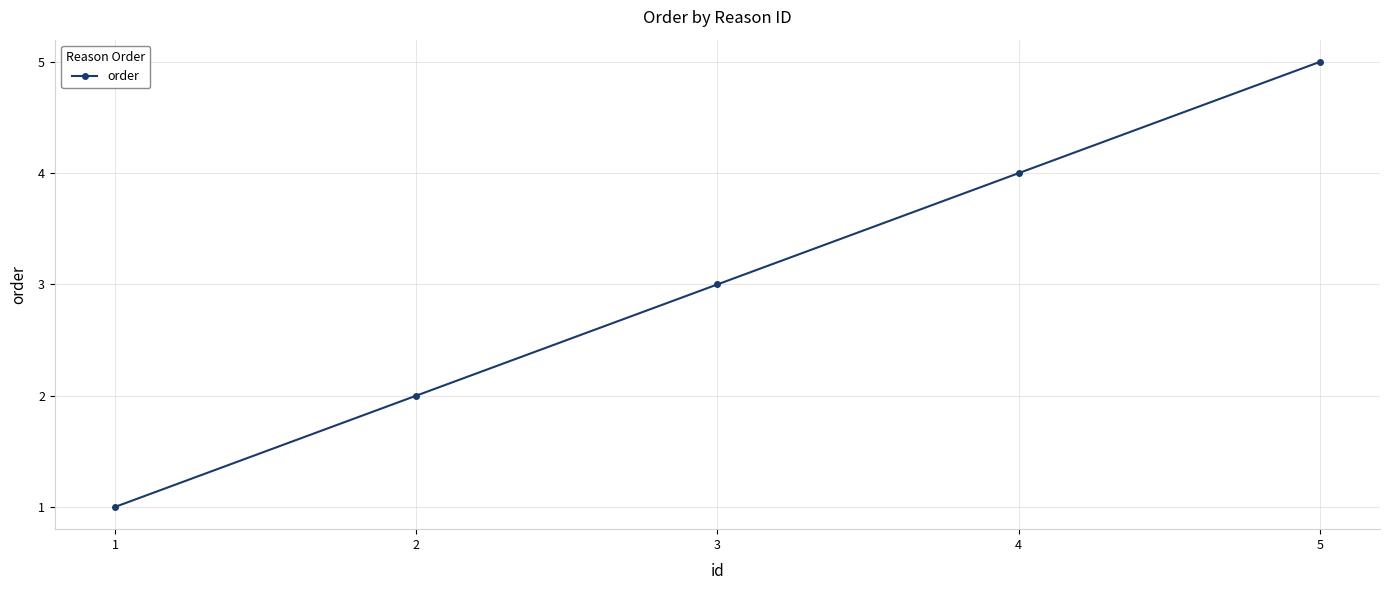

Count the values in the range 2 to 4.

3